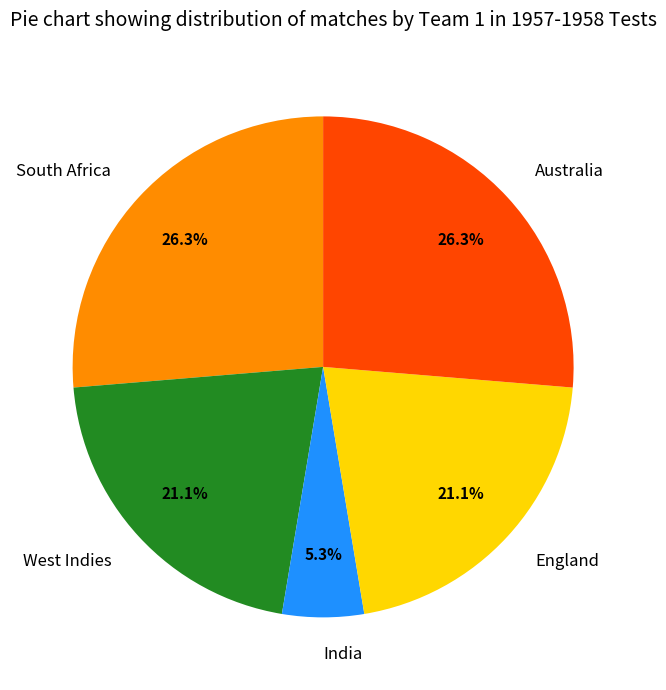

To the nearest percent, what portion does South Africa represent?

26%